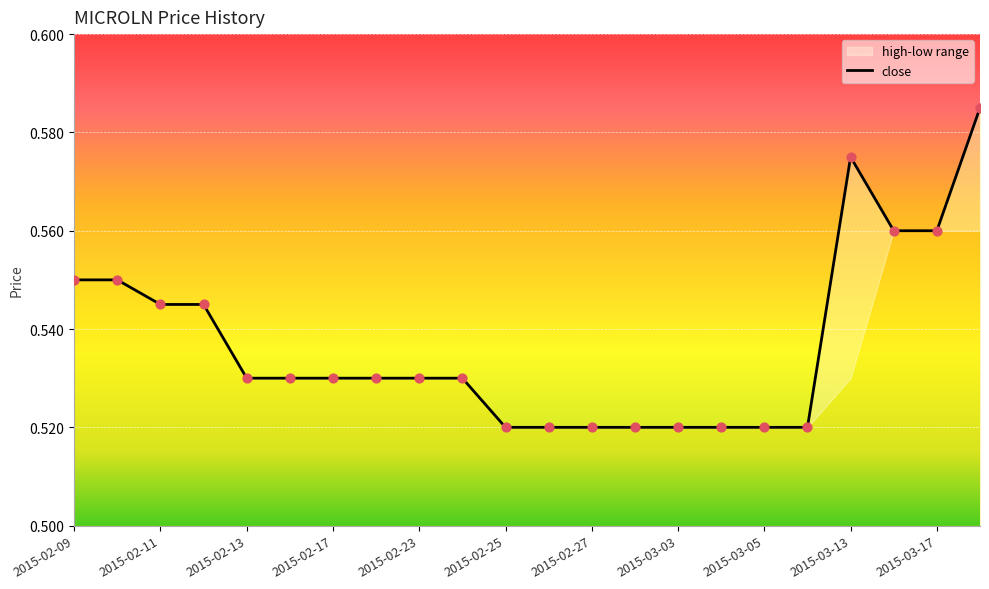

Between 15 and 13, which is larger?

15